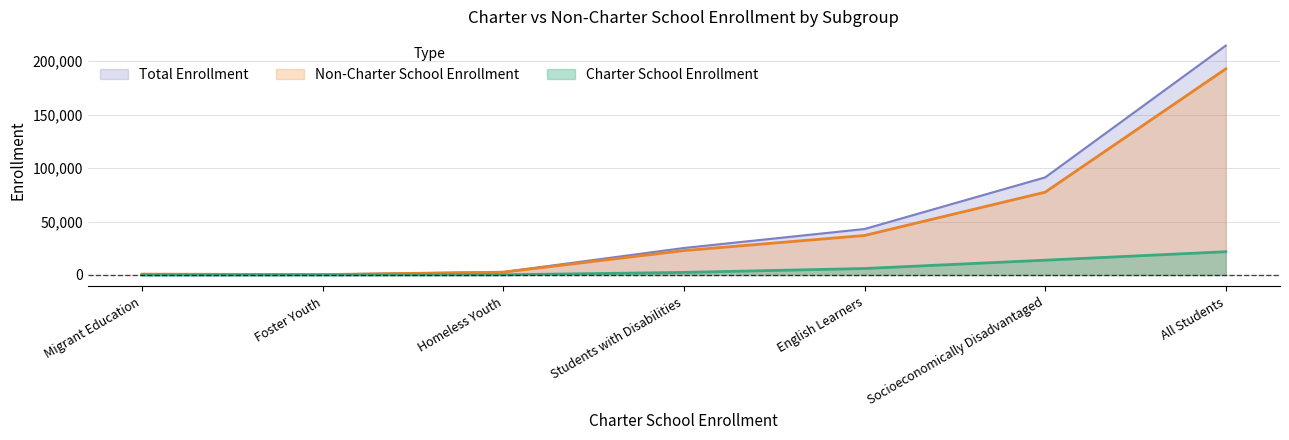

What are all the series names shown in the legend?

Total Enrollment, Non-Charter School Enrollment, Charter School Enrollment